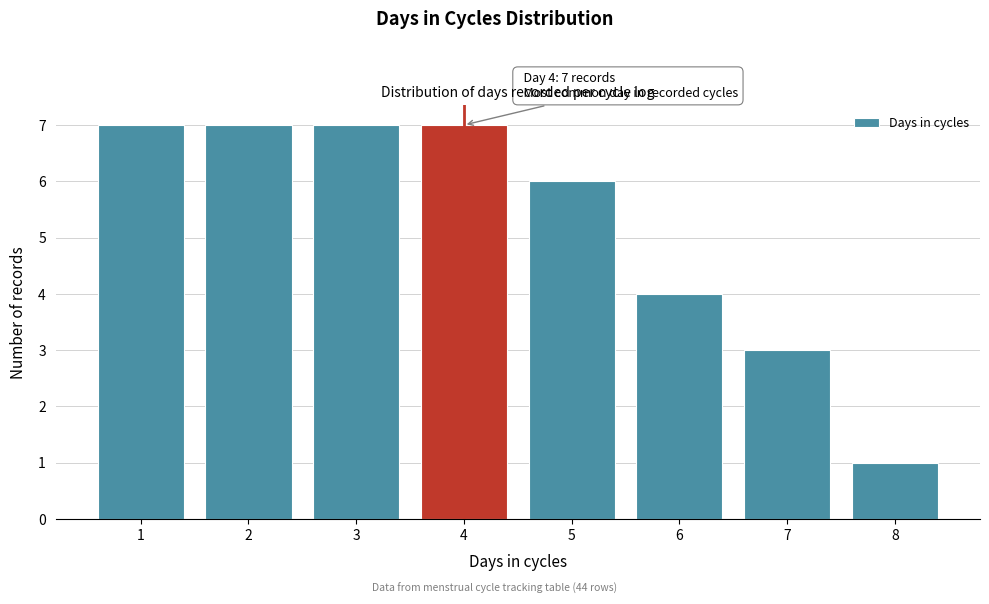

Reading left to right, list all the values displayed in this chart.

7	7	7	7	6	4	3	1